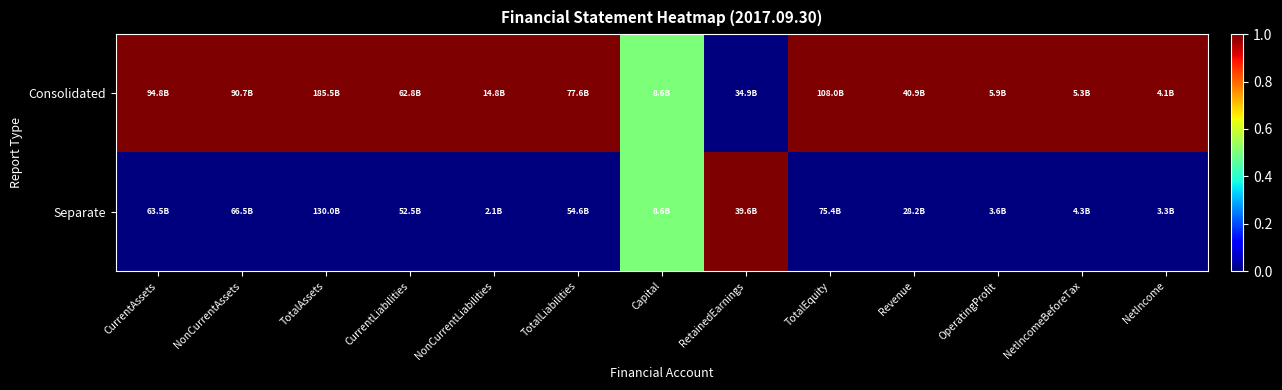

Rank the series by their average value, from lowest to highest.

Separate, Consolidated